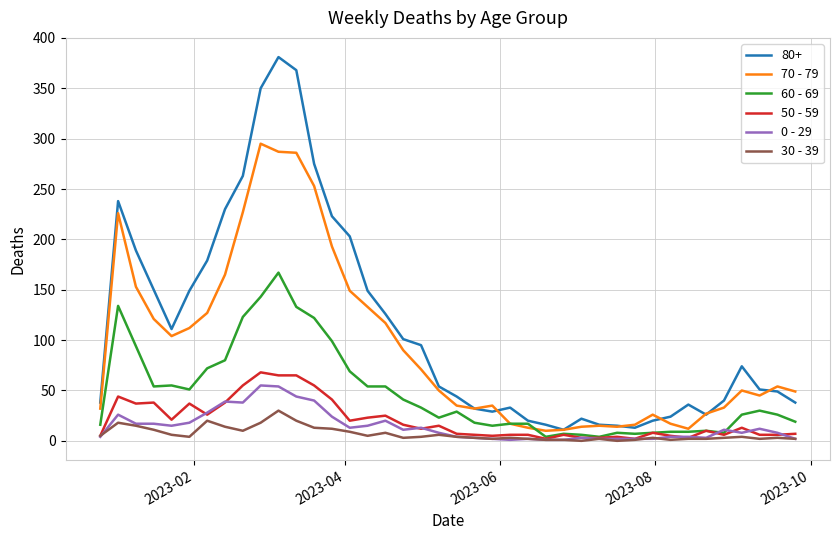

True or false: 0 - 29 and 80+ cross at least once.

False